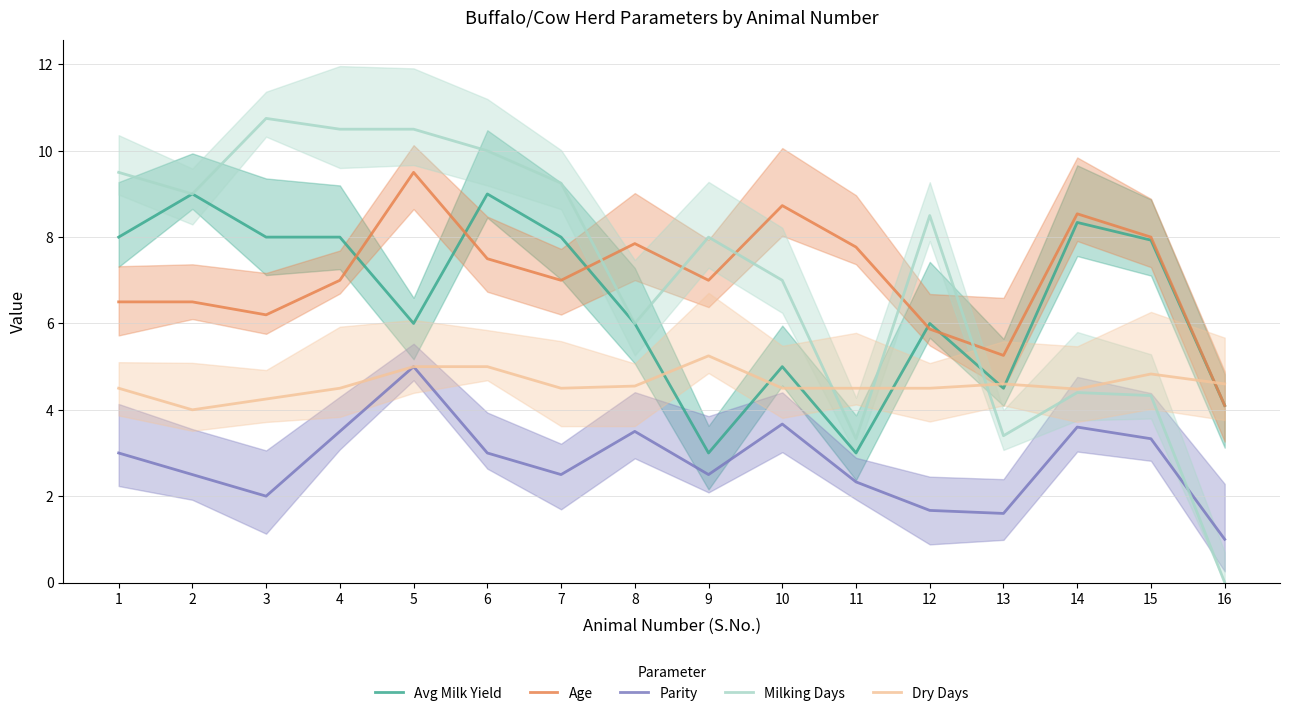

Is it true that Parity equals 5.0 at 14?

False